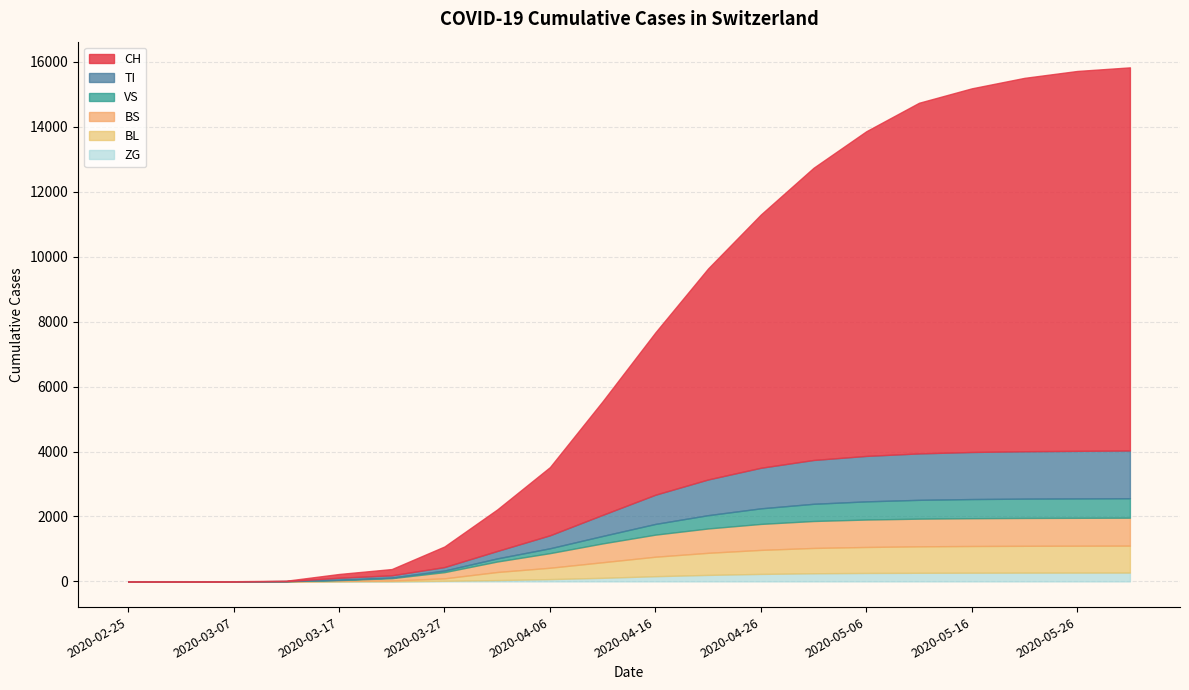

Is it true that ZG equals 126 at 2020-04-26?

False